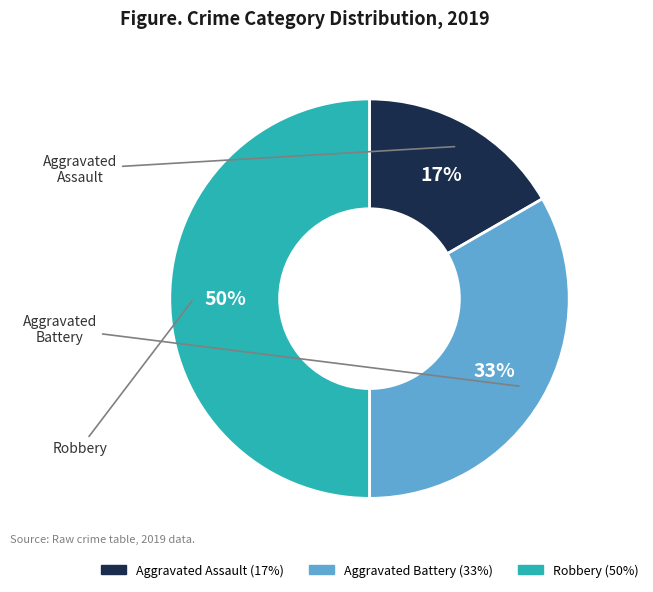

Rank the categories by value from highest to lowest.

Robbery, Aggravated Battery, Aggravated Assault